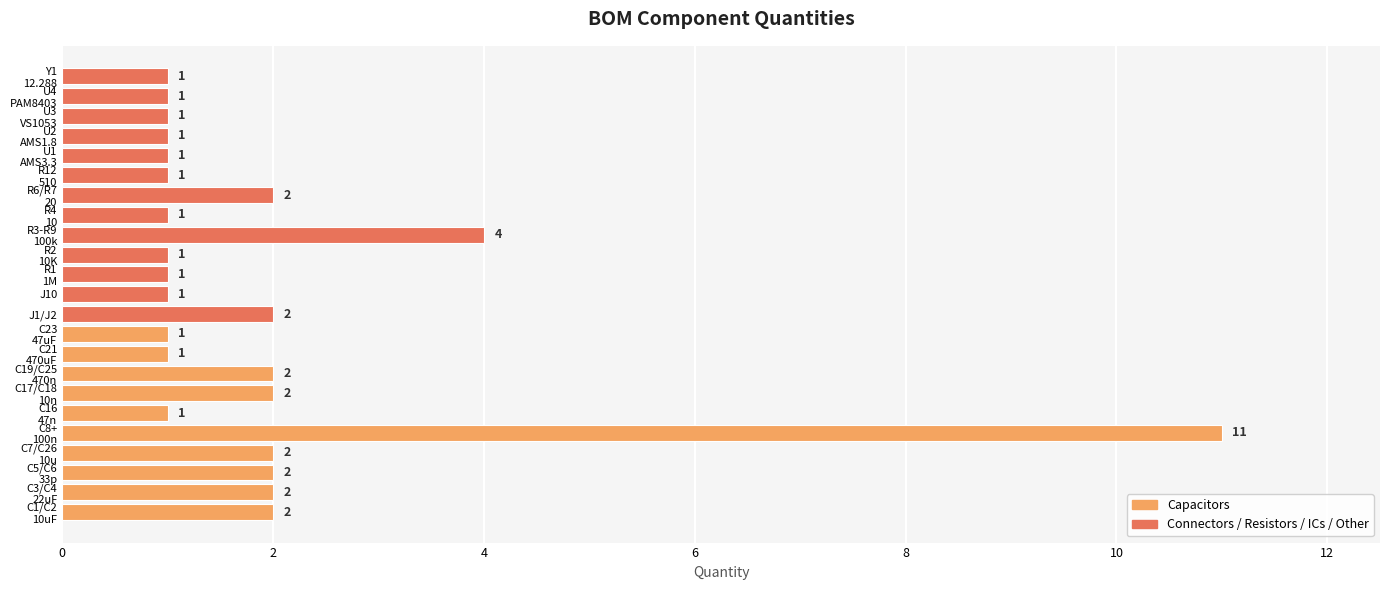

Which label corresponds to the largest value in the chart?

C8+
100n